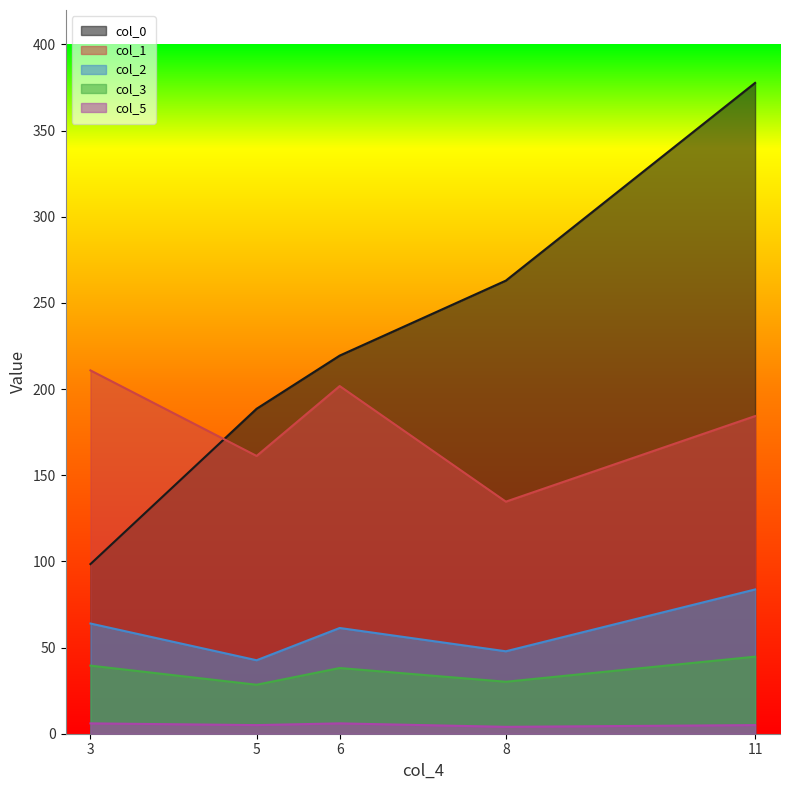

Is the value of col_3 at 8 greater than the value of col_5 at 5?

Yes